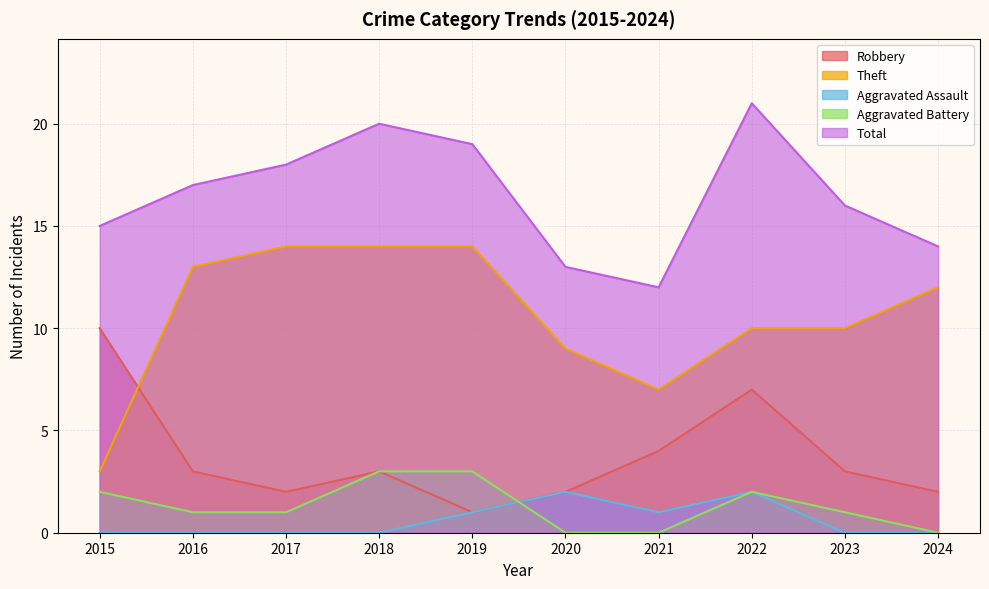

Which series changed the most between 2017 and 2021?

Theft